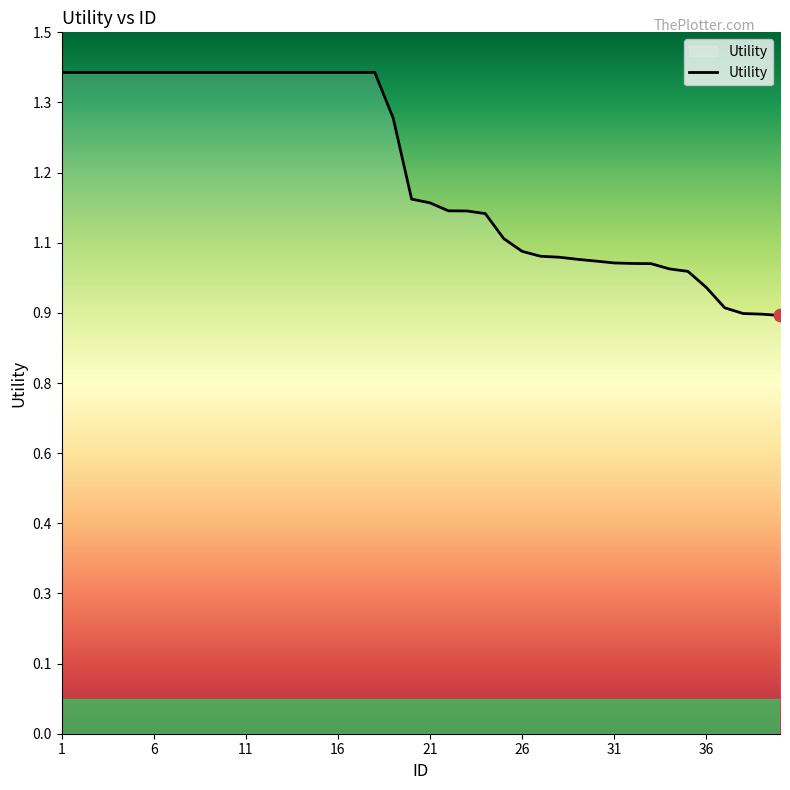

Is this an area chart (filled region under the line)?

Yes